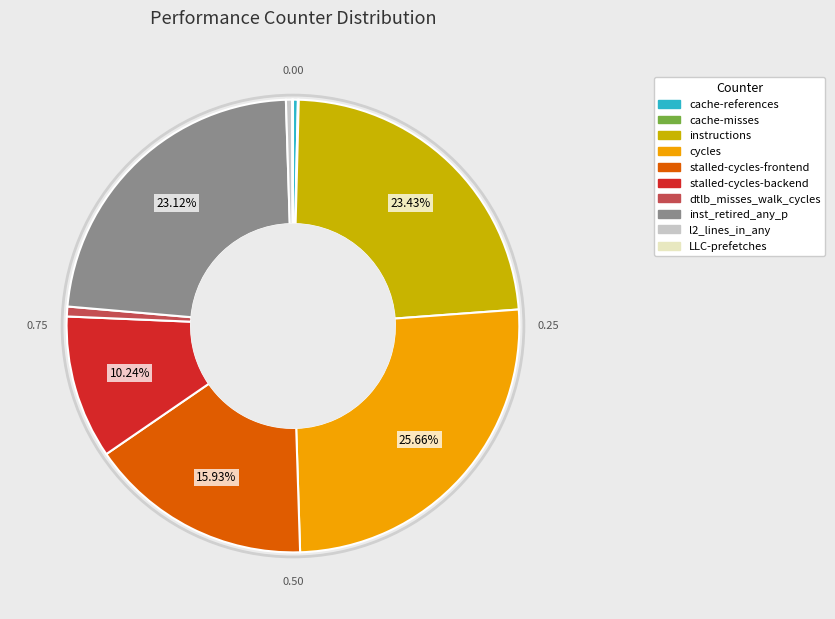

Does any single category account for the majority?

No